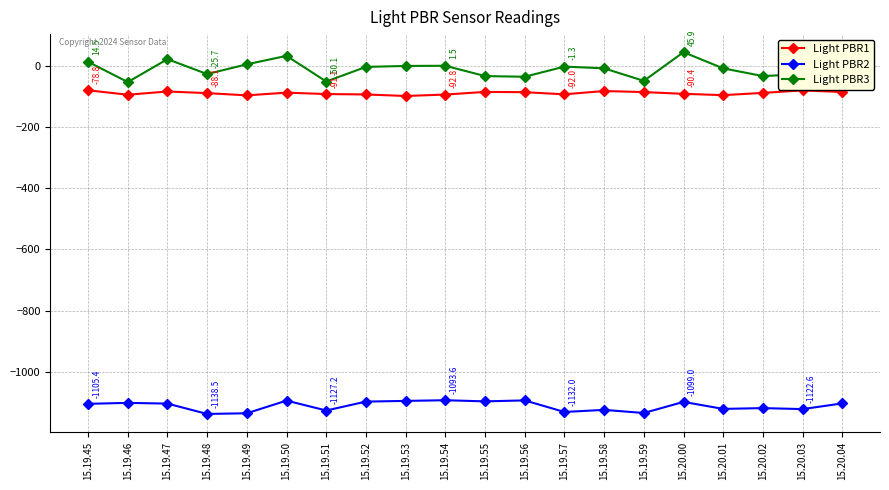

At 15.20.01, list the series in order from largest to smallest.

Light PBR3, Light PBR1, Light PBR2